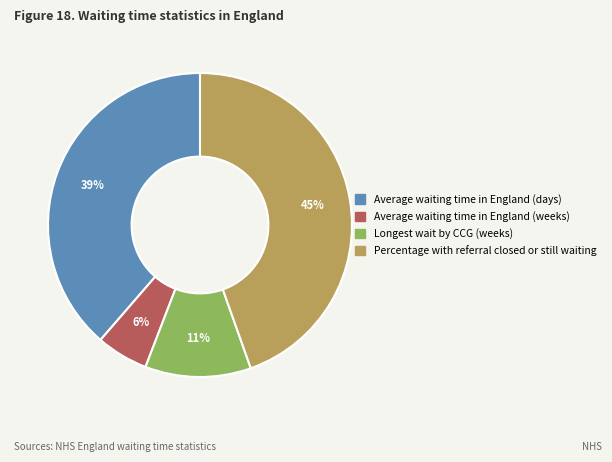

To the nearest percent, what is the difference between the largest and smallest slice percentages?

39%